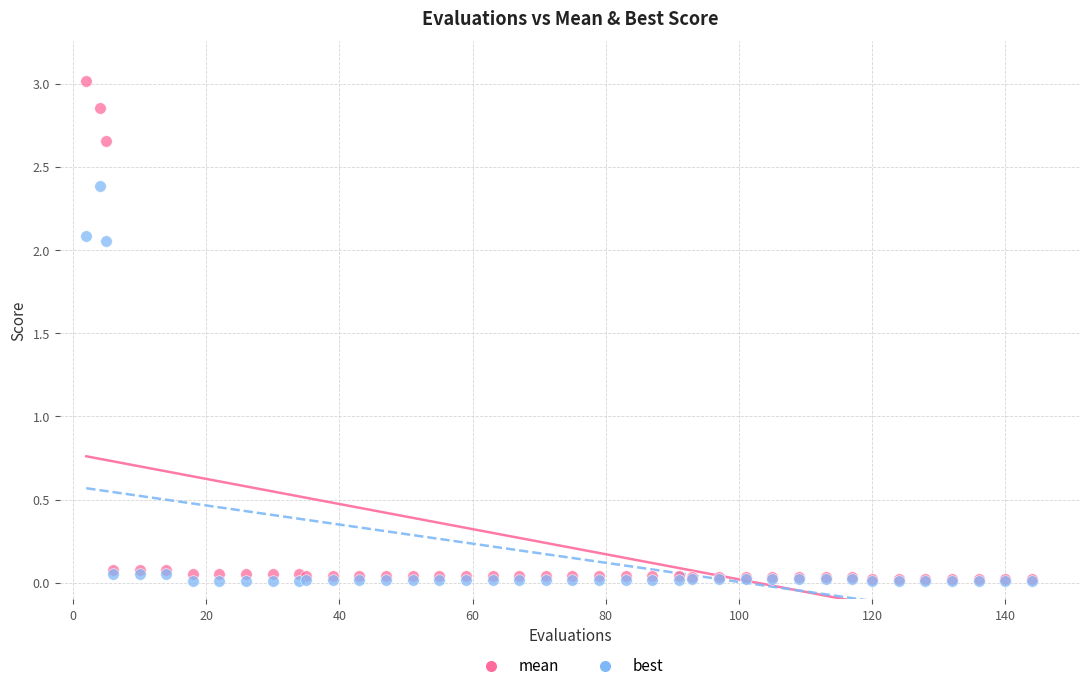

Which series has the largest Y range (max minus min)?

mean